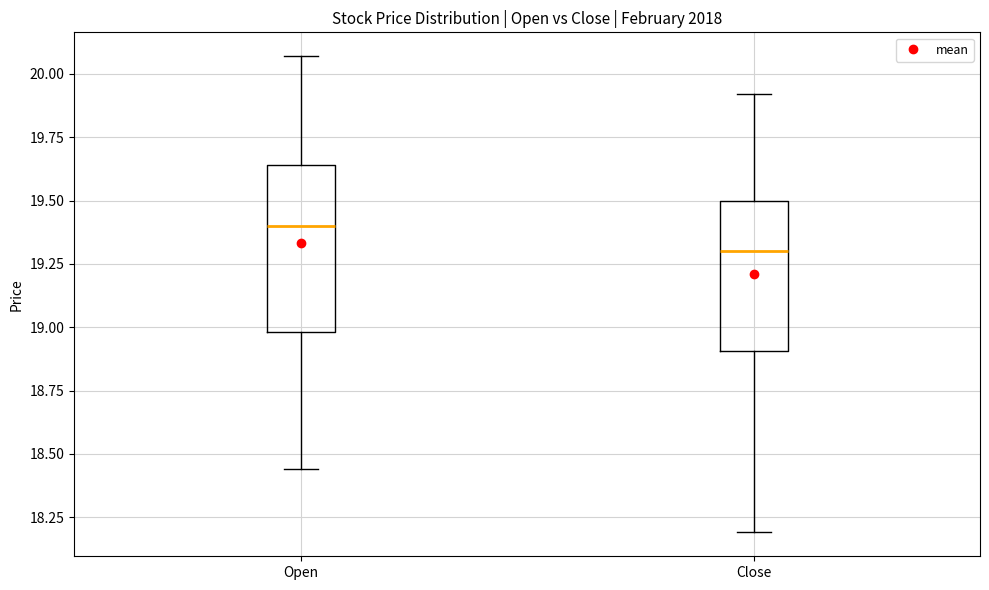

Where does the lower whisker of the box for Close end on the y-axis? The values are not printed on the chart, so give them approximately, as read against the axis.

18.20